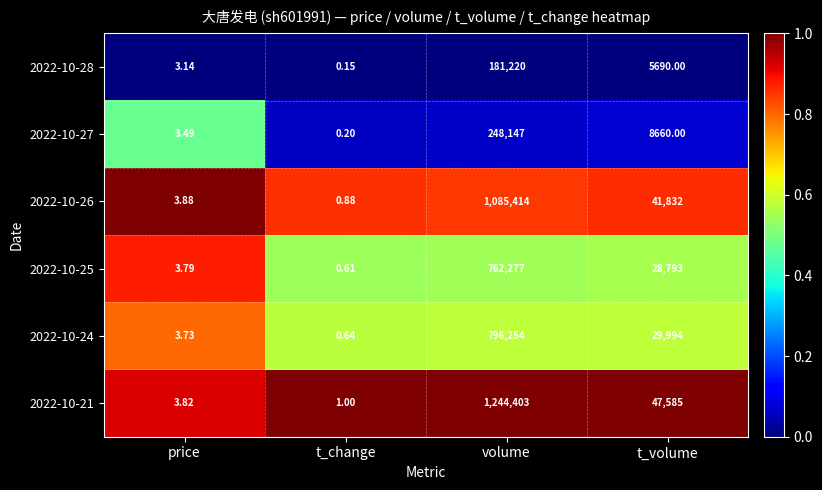

At which label does 2022-10-27 first exceed 8660?

volume